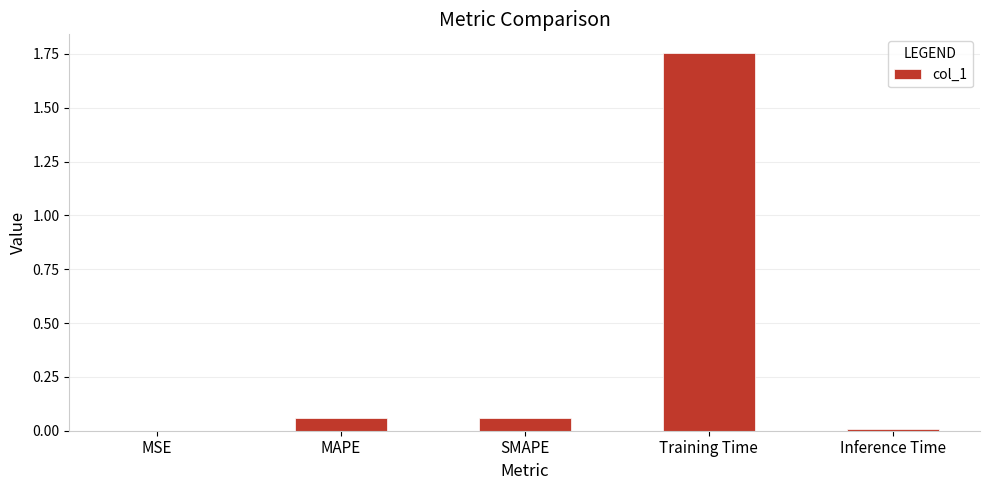

Between Training Time and MSE, which is larger?

Training Time